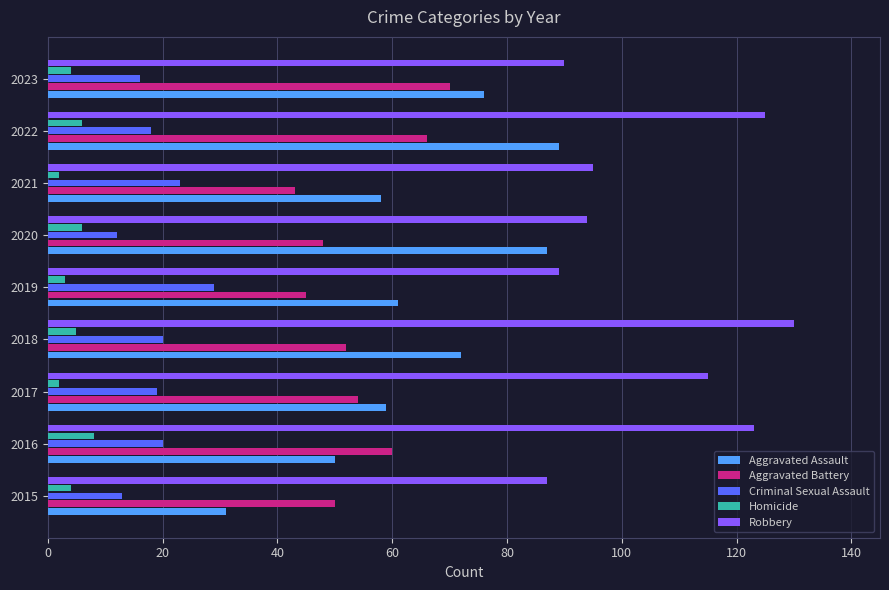

Which series has the largest total across all categories?

Robbery